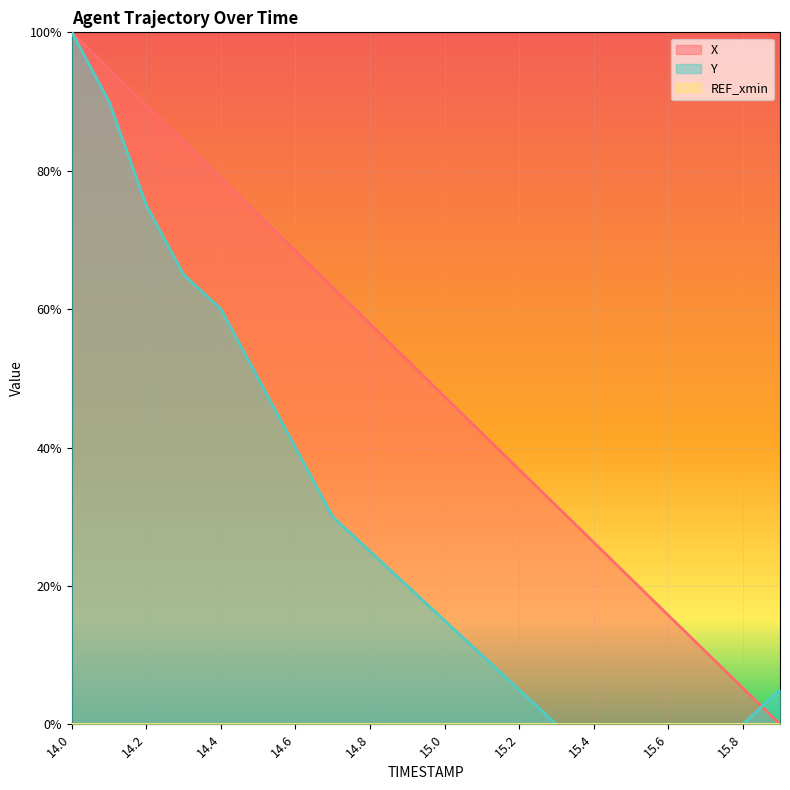

Is it true that X equals 0.4 at 14.3?

False